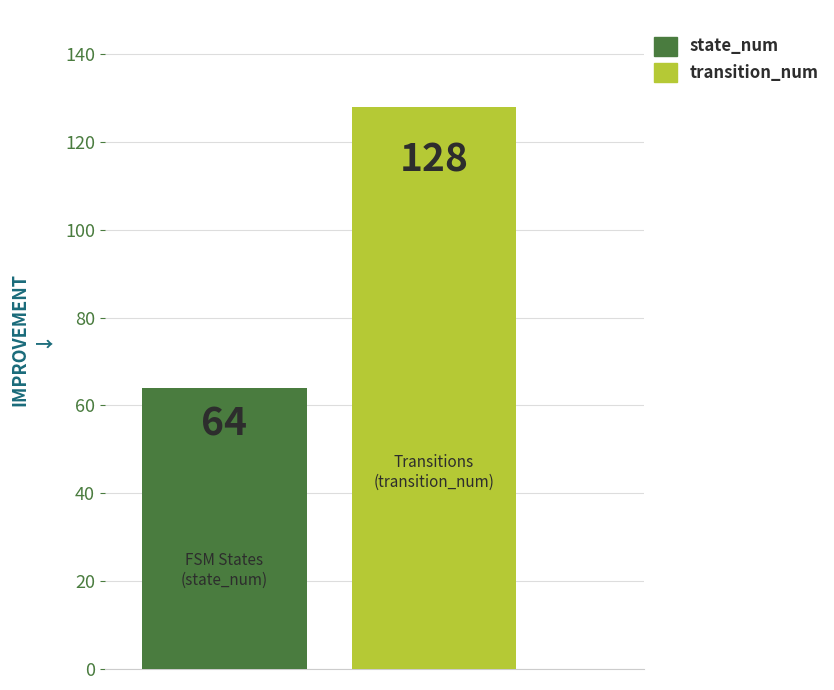

Which series has the largest range (max minus min)?

state_num